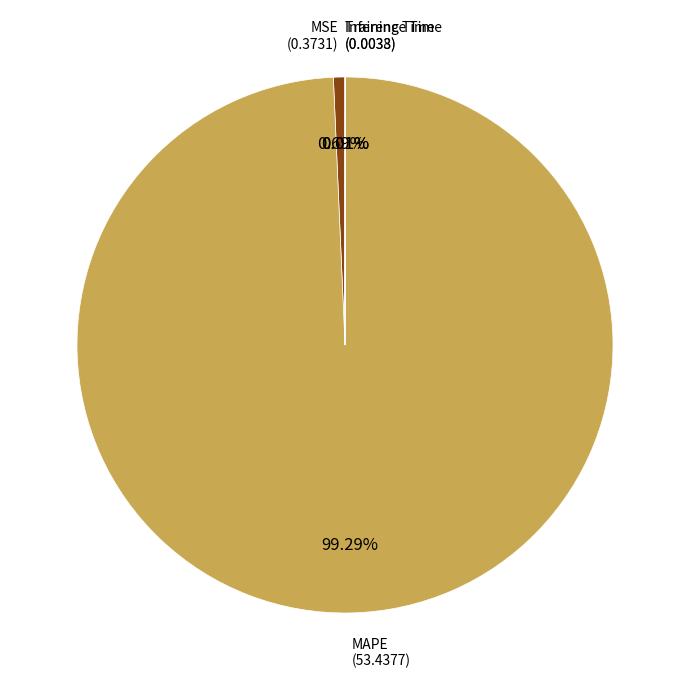

Which has a higher value, MAPE or MSE?

MAPE